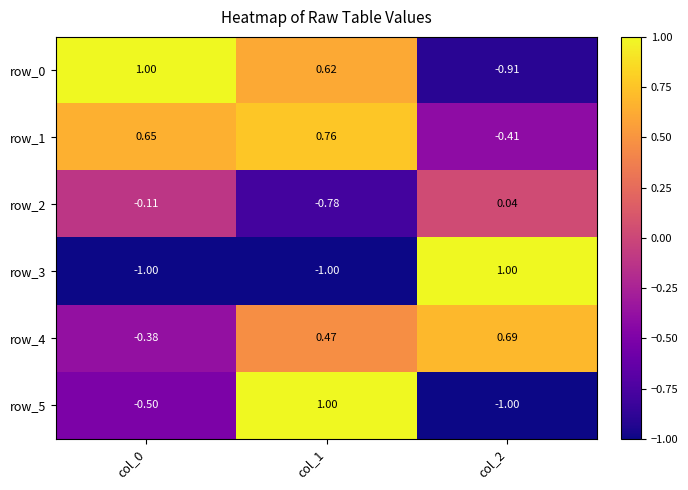

How many data points in row_4 are above 0?

2